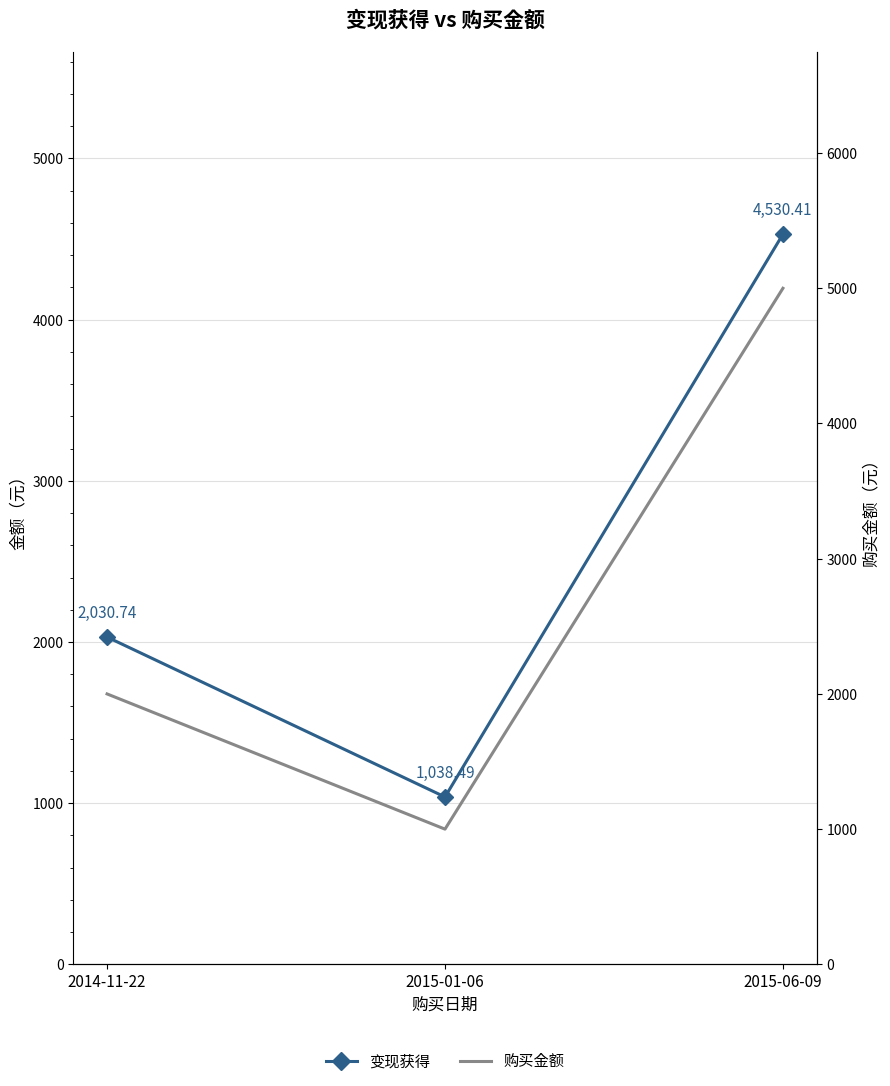

Which category has the lowest value across all series?

2015-01-06